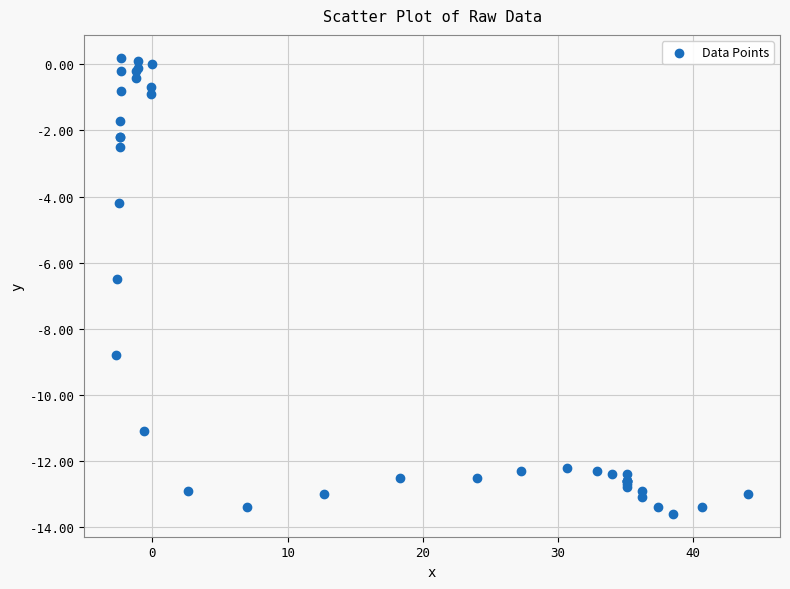

What Y value in the scatter plot is closest to -6?

-6.5